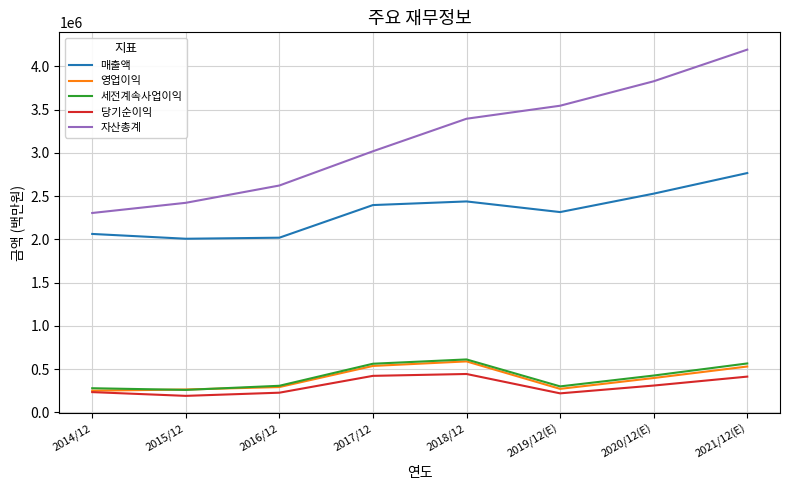

Which series has the widest spread of values?

자산총계